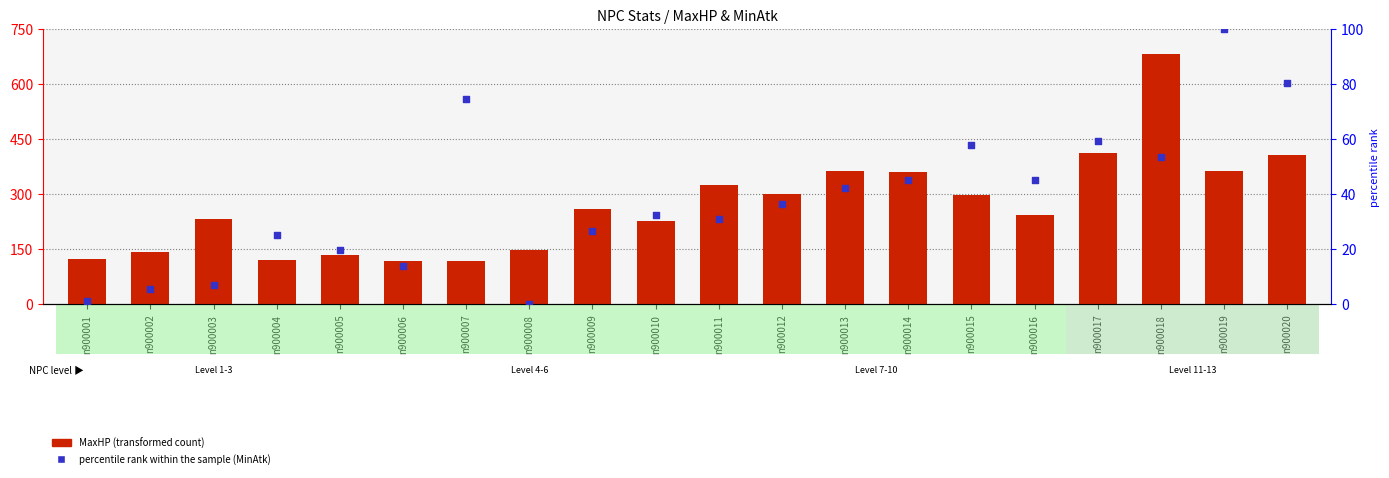

Which series has the widest spread of Y values?

MaxHP (transformed count)